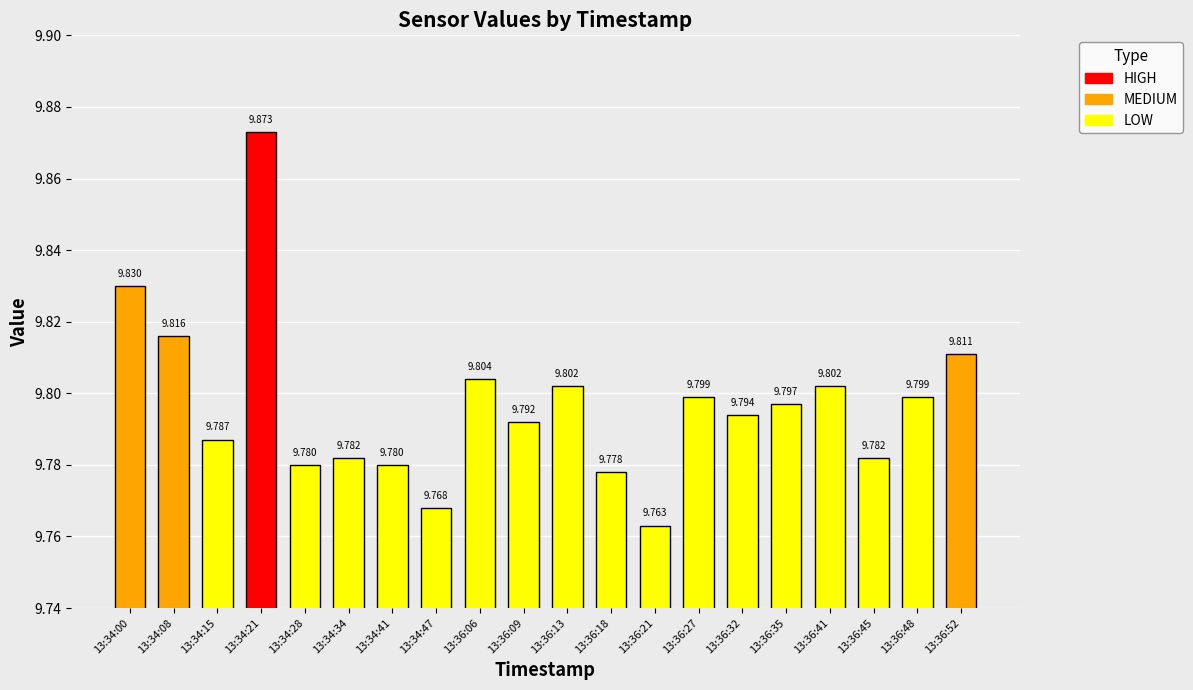

How many series are shown in this chart?

1